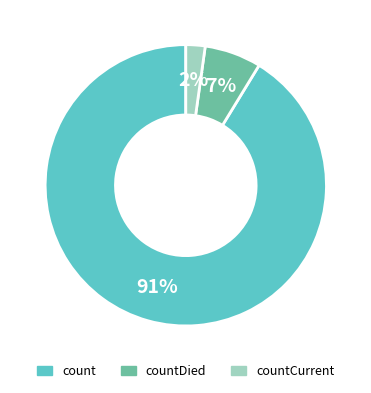

What is the majority slice?

count